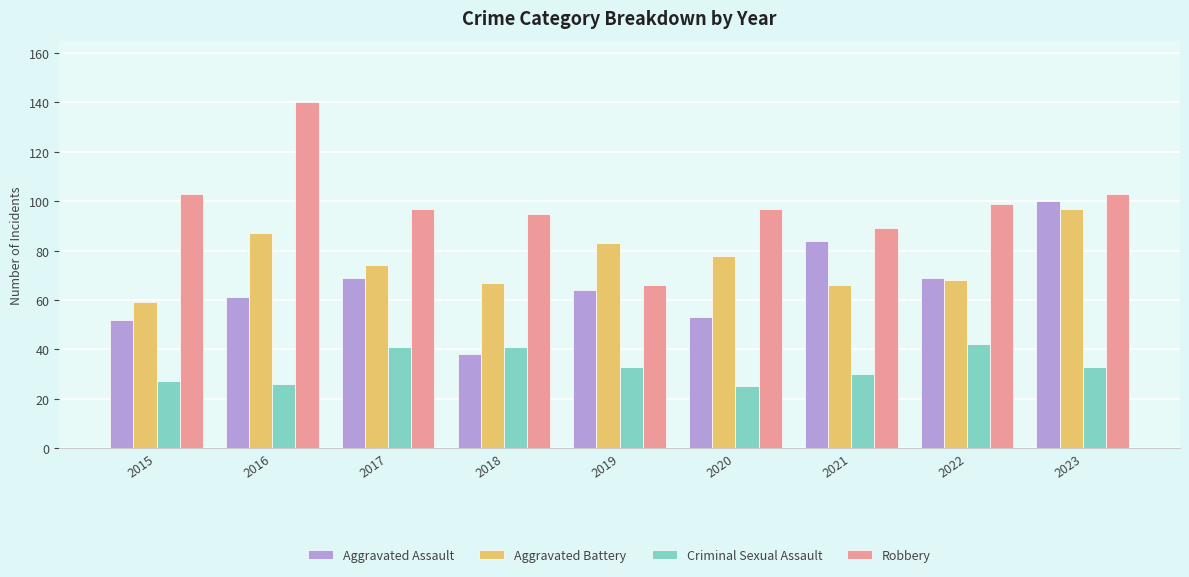

What is the spread (max minus min) of values at 2023?

70